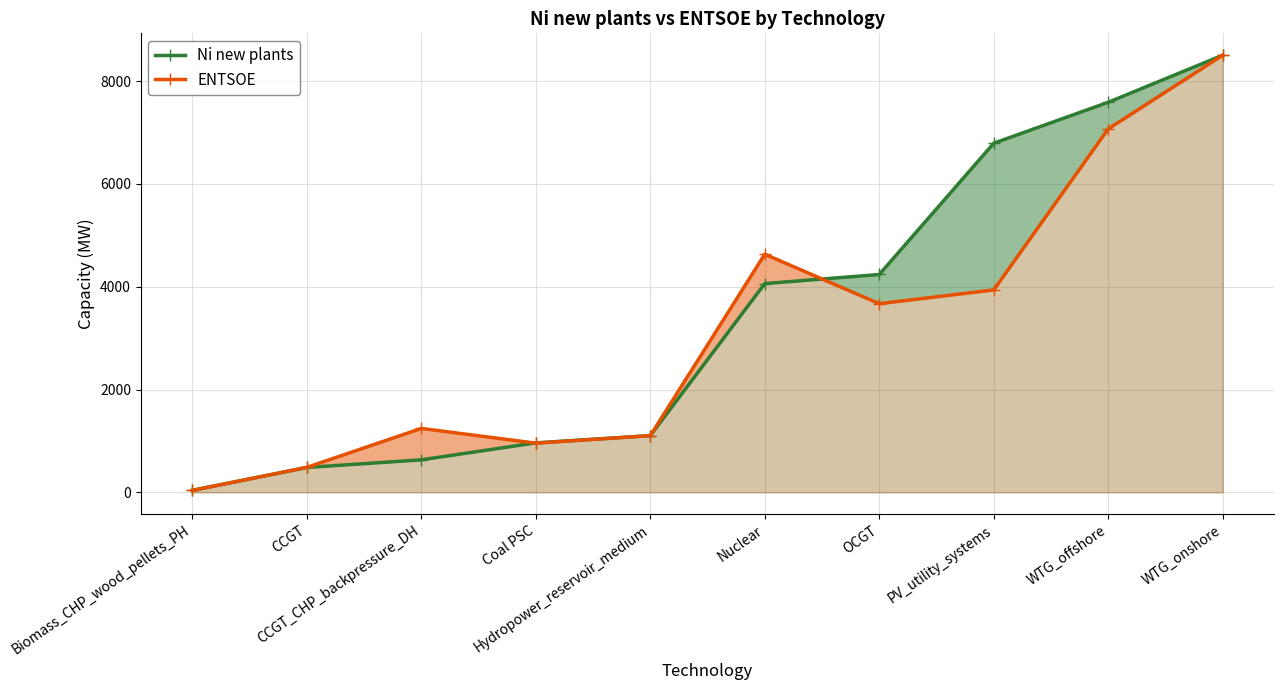

What is the difference between the maximum and minimum values in the ENTSOE series?

8463.0